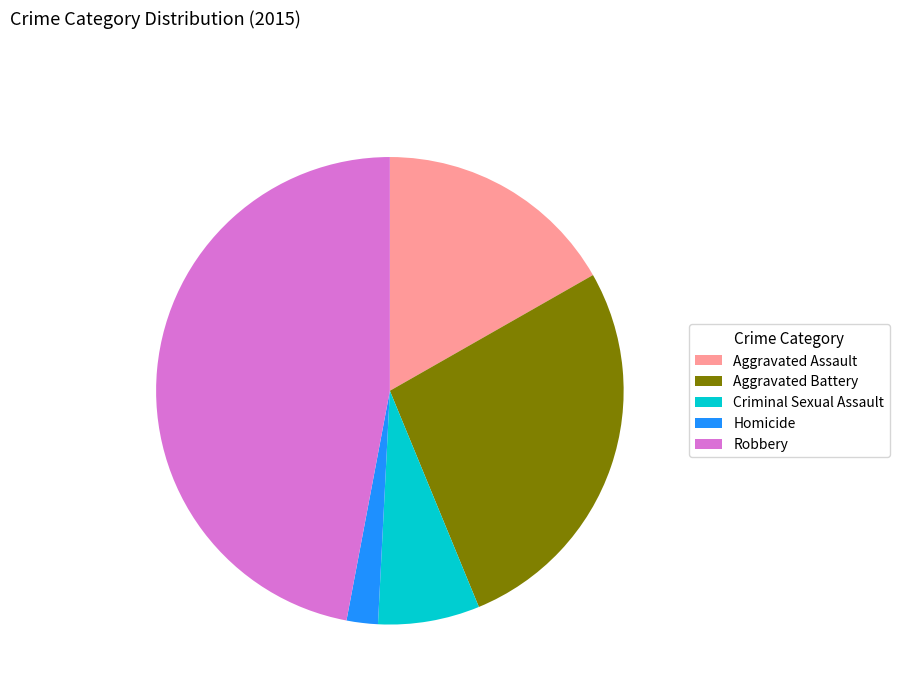

Which category has the biggest portion of the pie?

Robbery